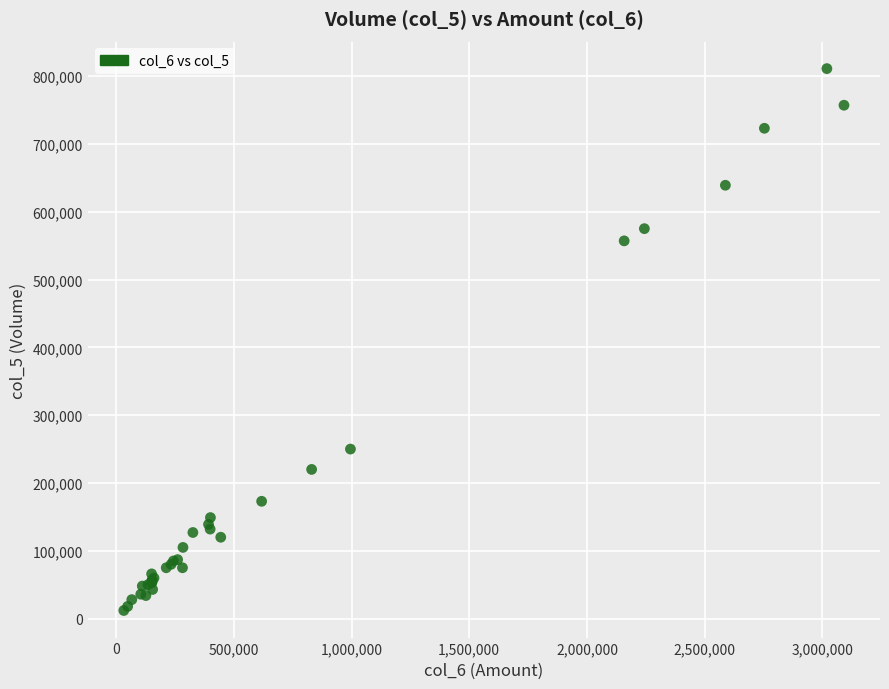

What Y value in the scatter plot is closest to 411500?

557000